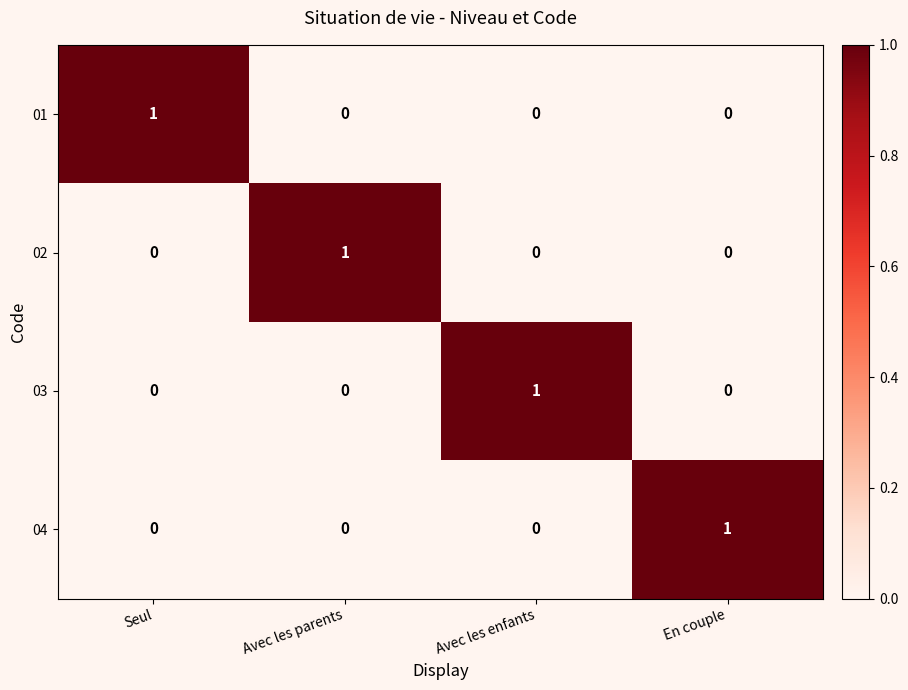

True or false: 02 has a value of -1 at En couple.

False